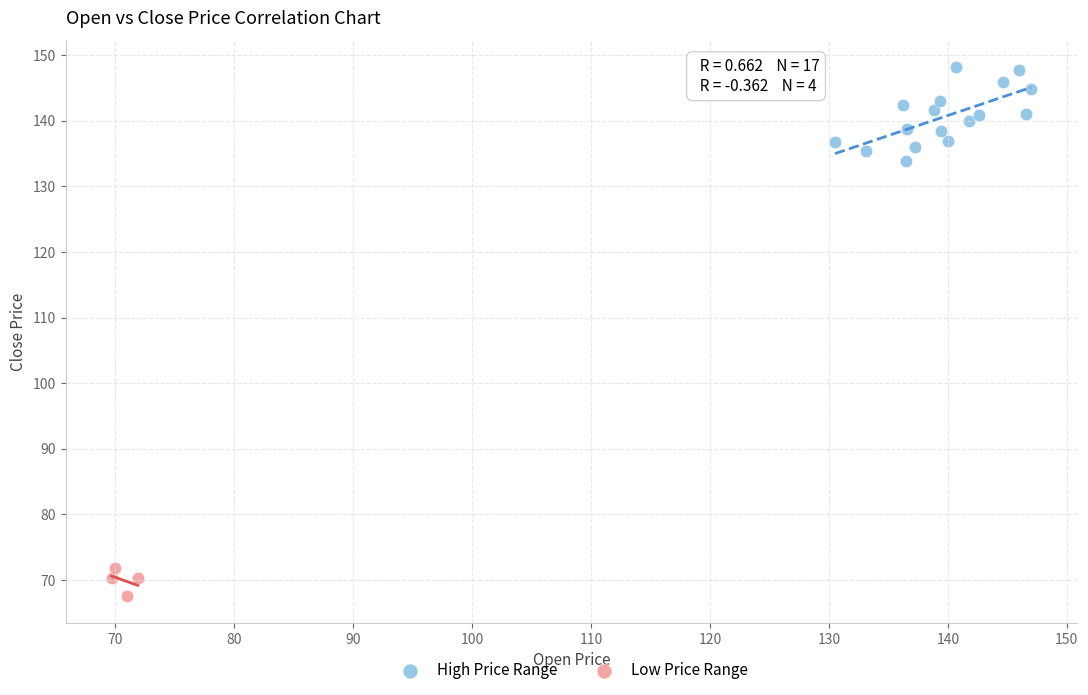

Which series has the widest spread of Y values?

High Price Range